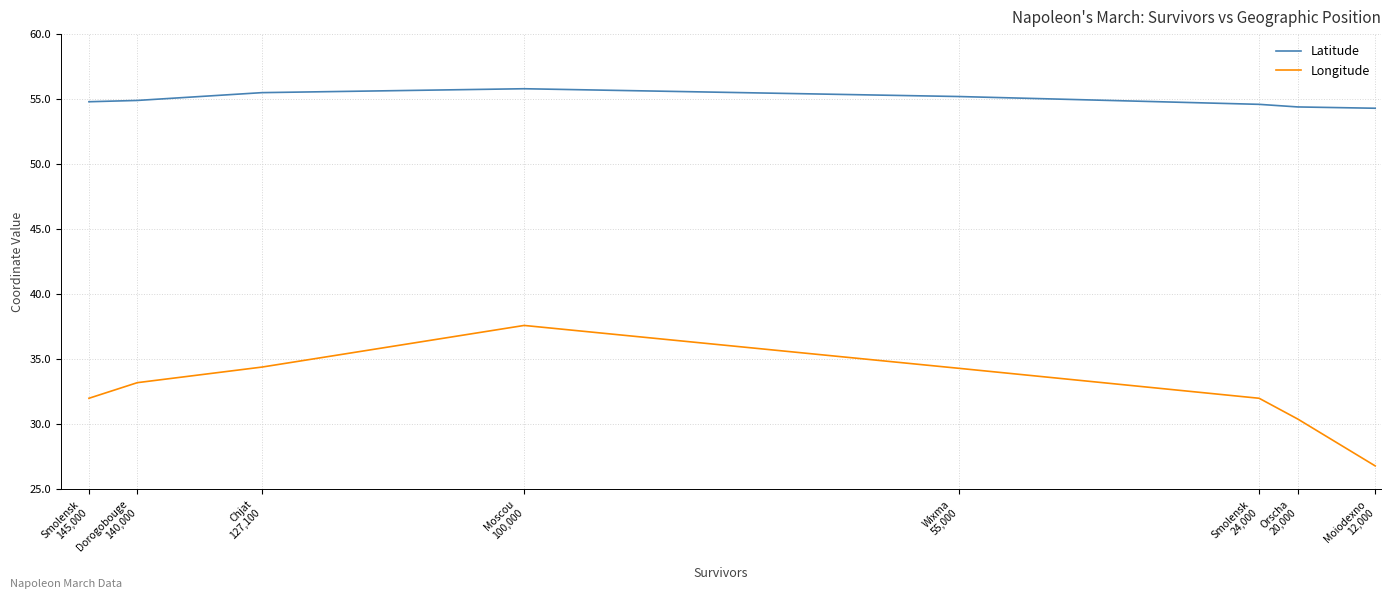

True or false: Longitude has a value of 33.2 at Dorogobouge
140,000.

True